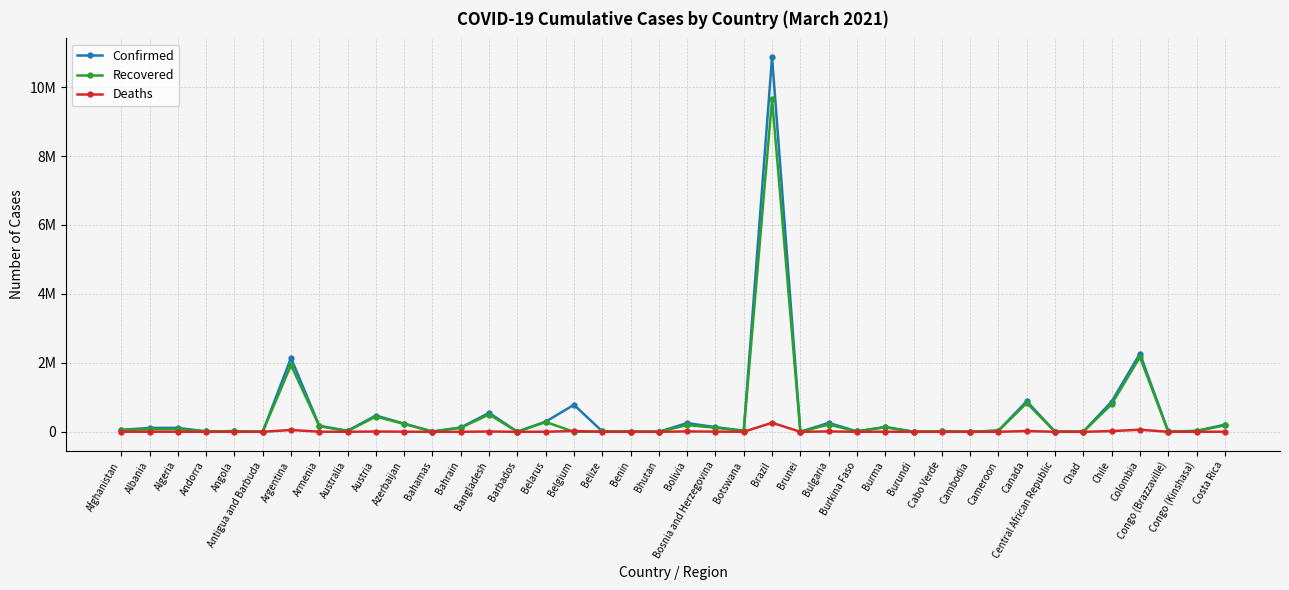

True or false: Recovered has more than 1 points higher than both neighbors.

True